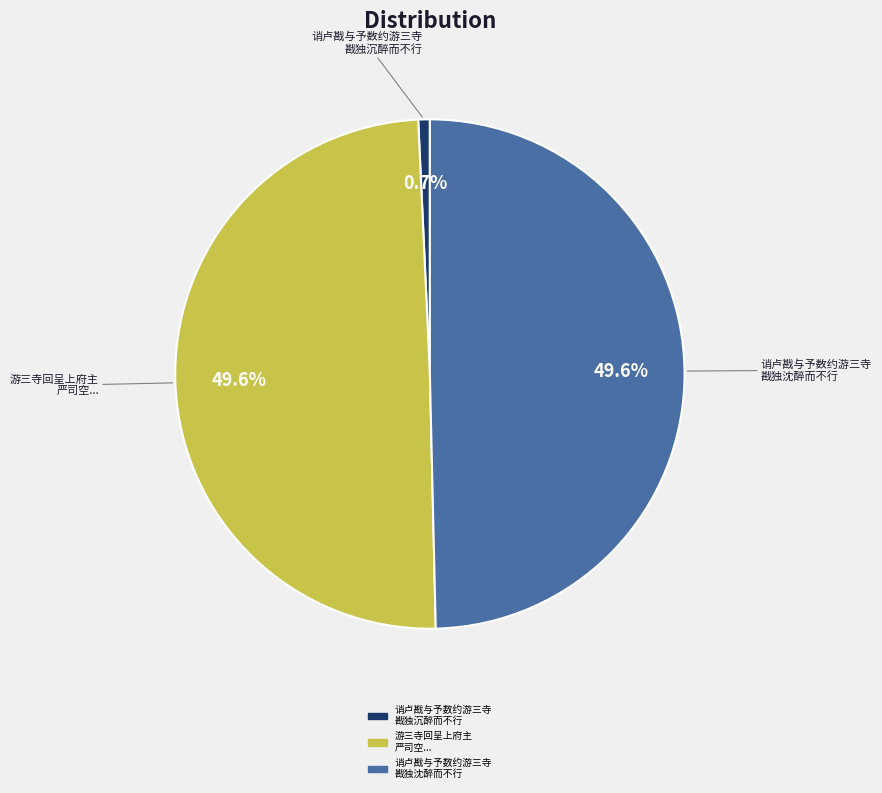

To the nearest percent, what is the average slice percentage?

33%